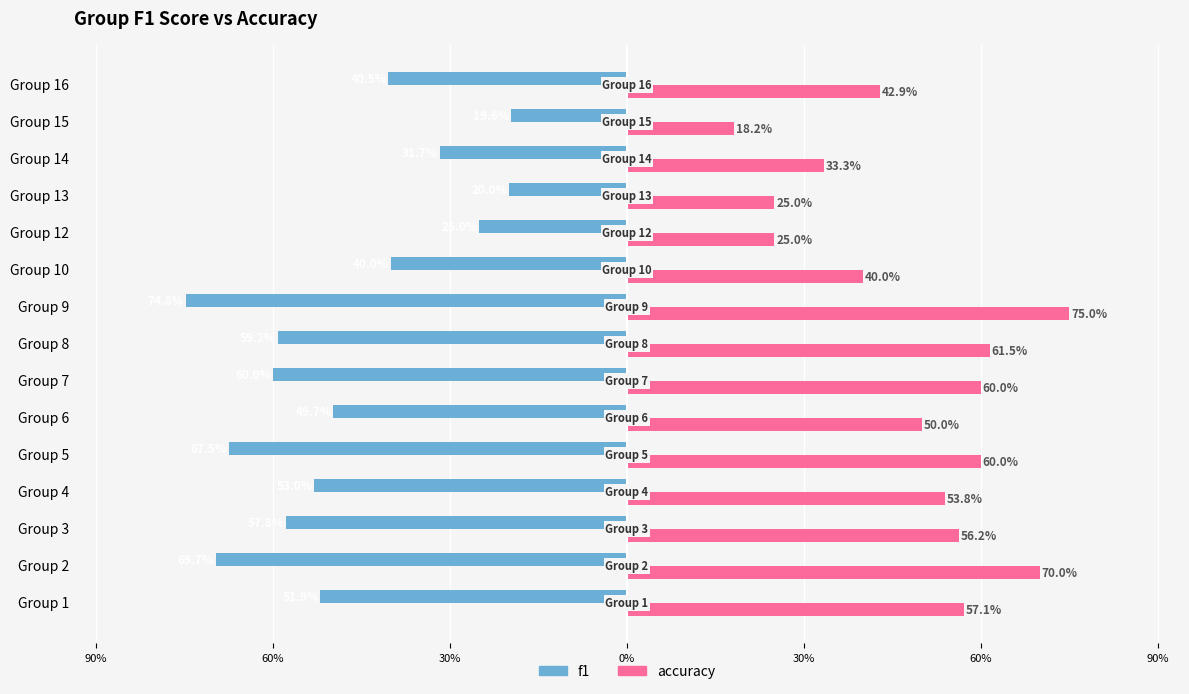

What are all the series names shown in the legend?

f1, accuracy